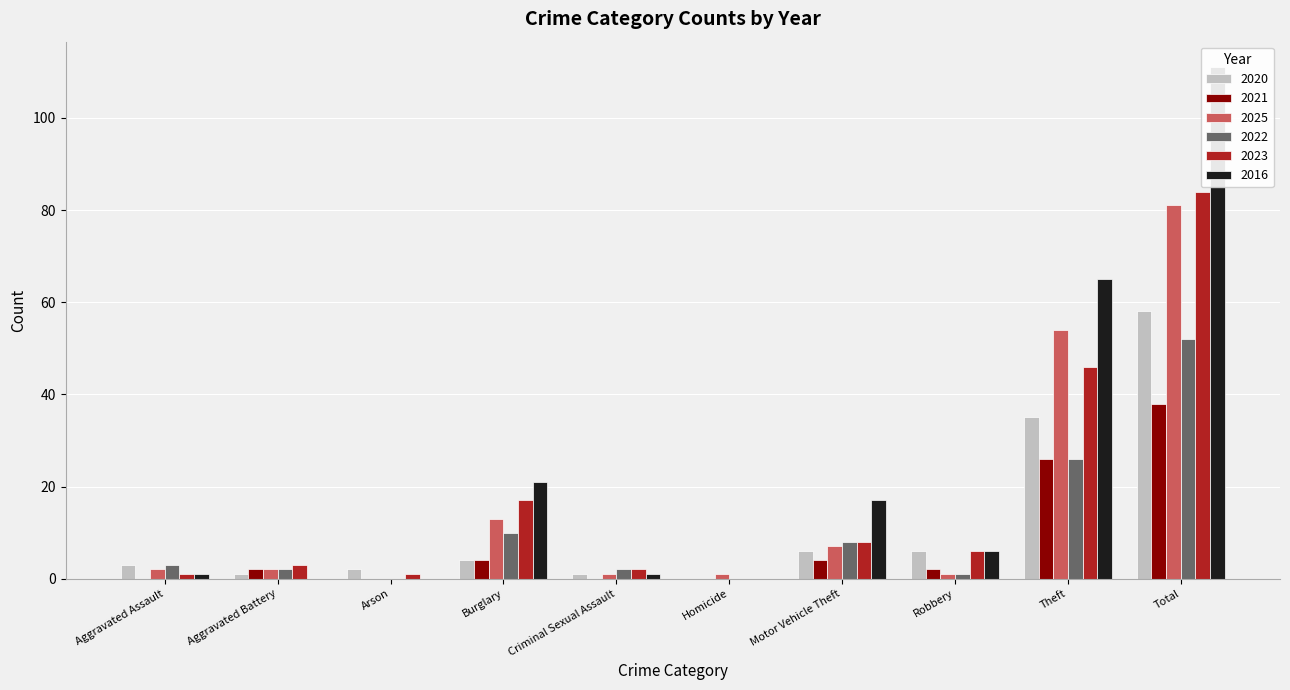

What is the value of the 2020 bar at the 4th from the left?

4